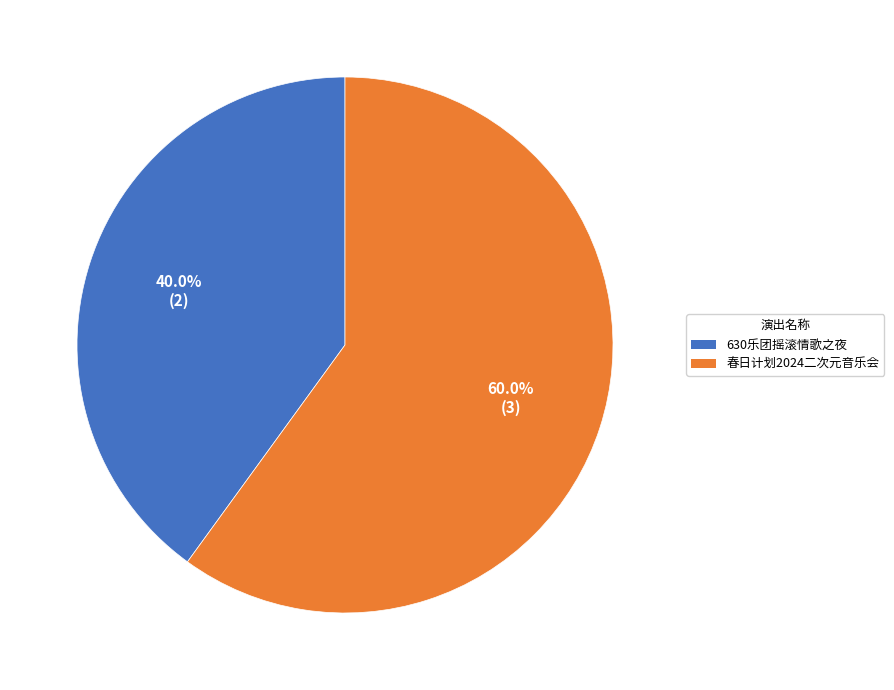

What portion of the pie excludes 春日计划2024二次元音乐会?

40.0%